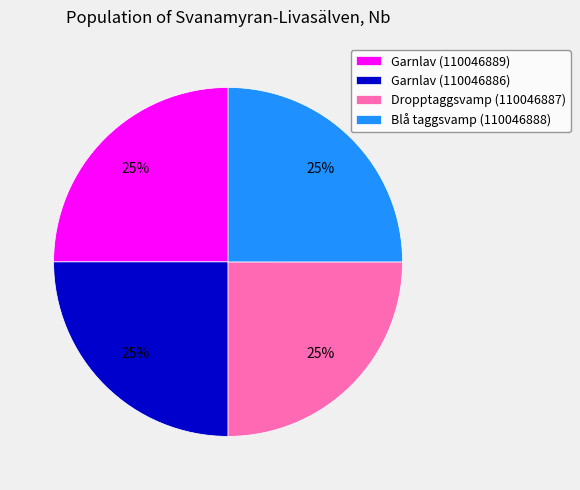

Count the number of slices in the pie.

4